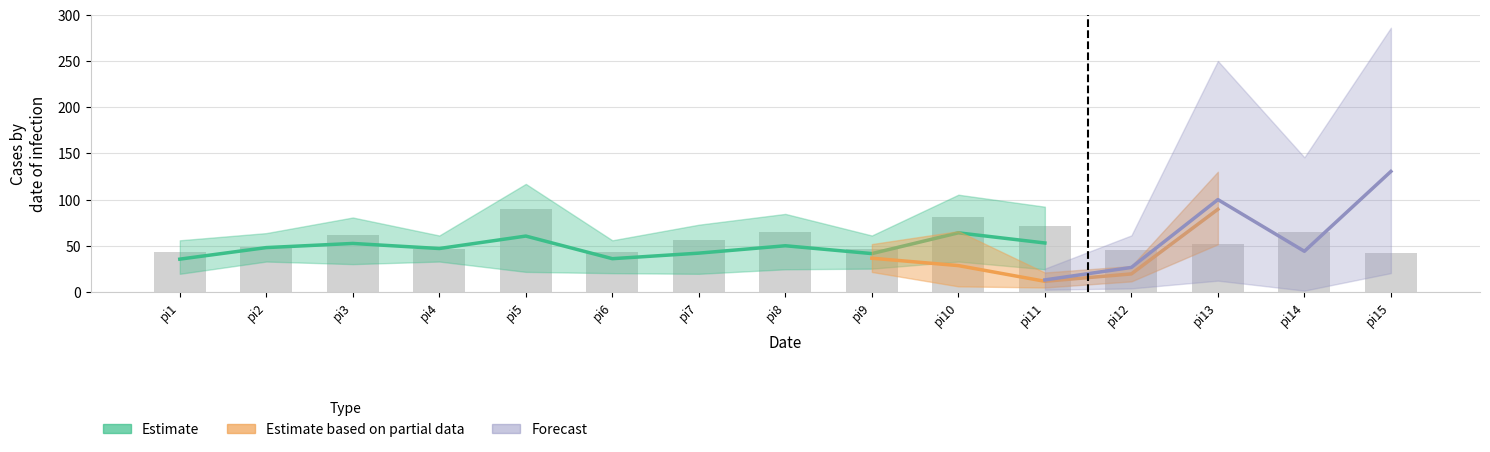

What is the difference between the pi11 values at pi13 and pi8?

24